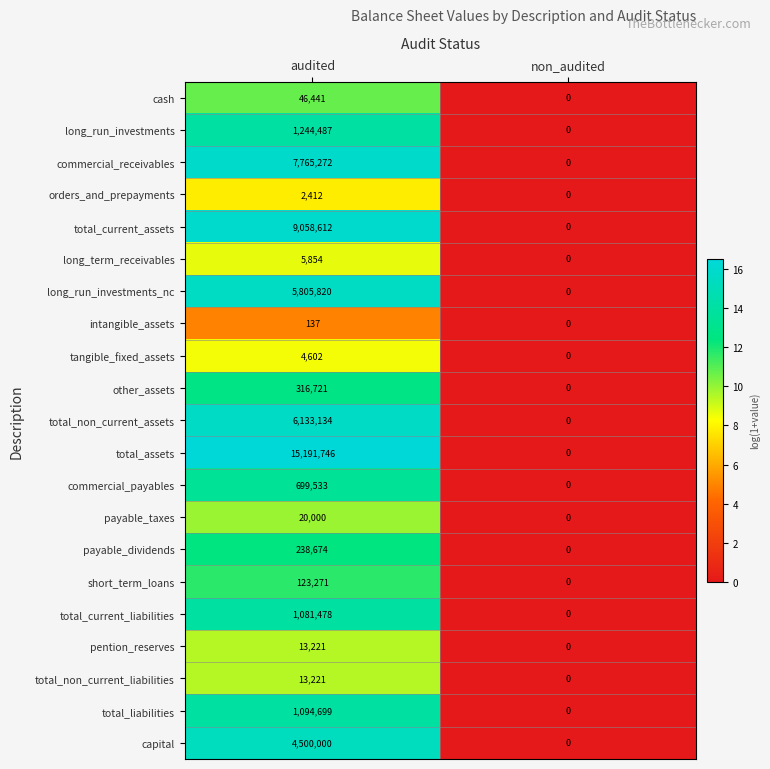

Which series has the largest total across all categories?

total_assets